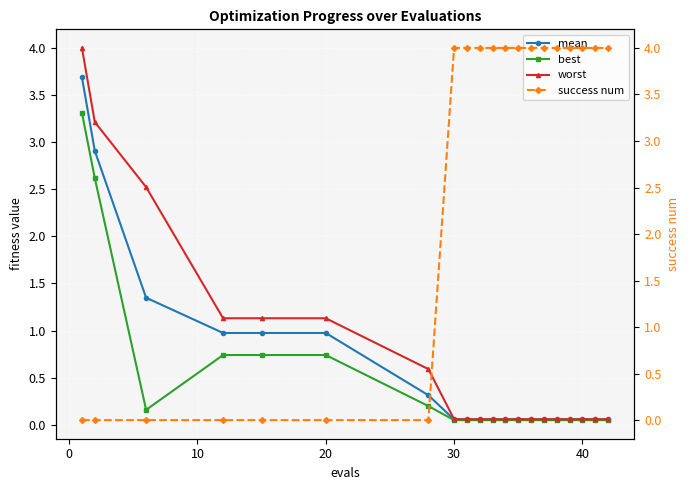

Is this an area chart (filled region under the line)?

No